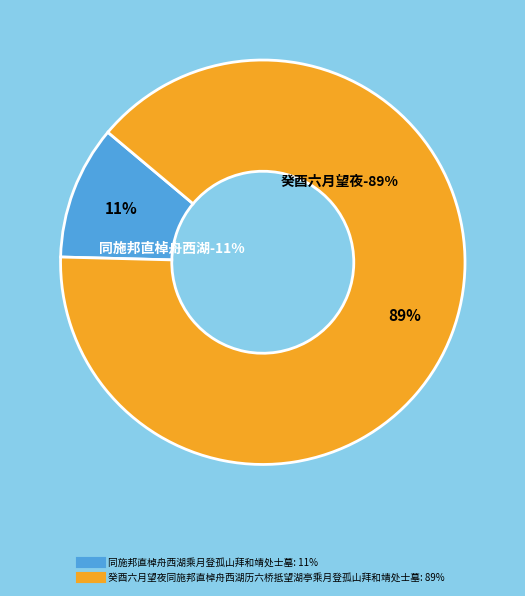

What percentage is the 癸酉六月望夜同施邦直棹舟西湖历六桥抵望湖亭乘月登孤山拜和靖处士墓 slice, to the nearest percent?

89%